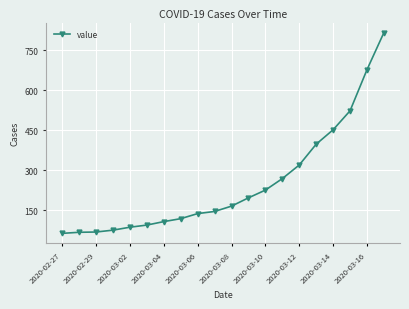

What is the difference between the maximum and minimum values?

752